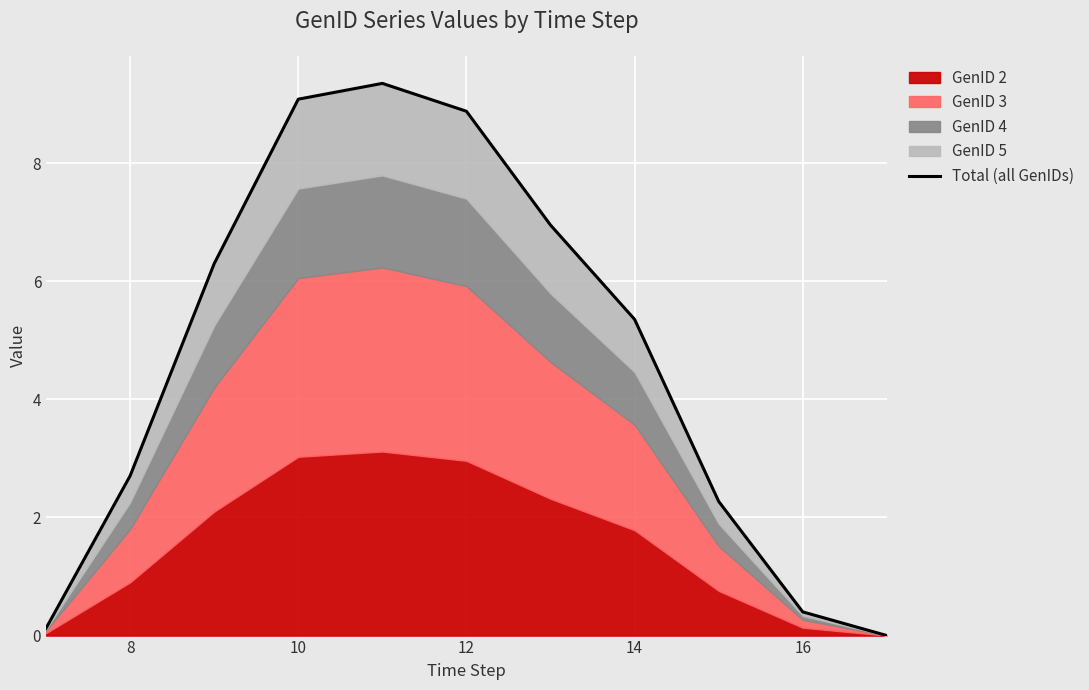

Count the number of values greater than 5.

6